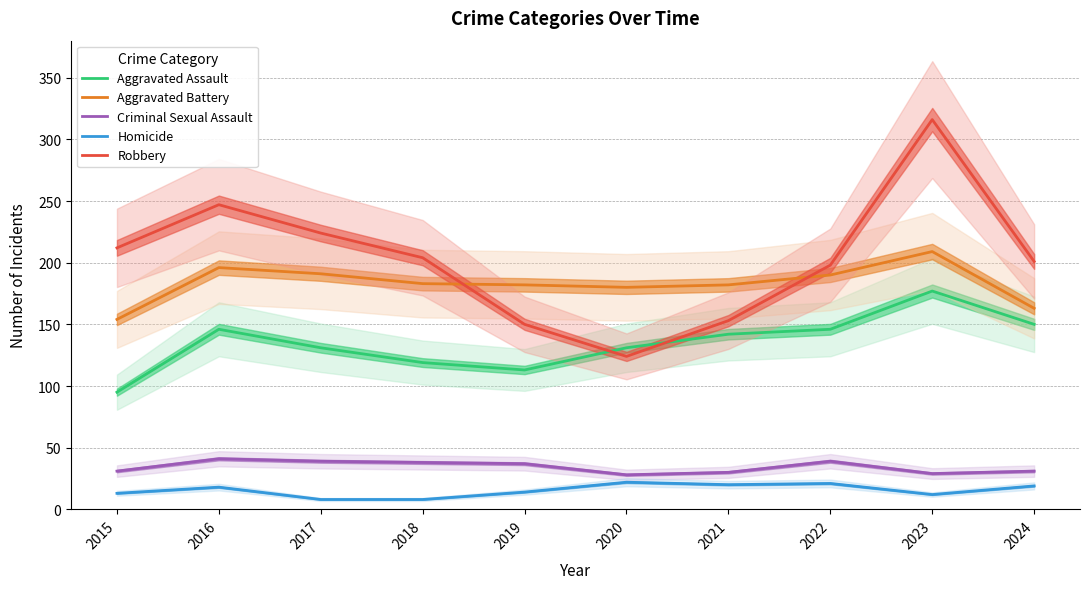

At which label is Robbery closest to 220?

2017